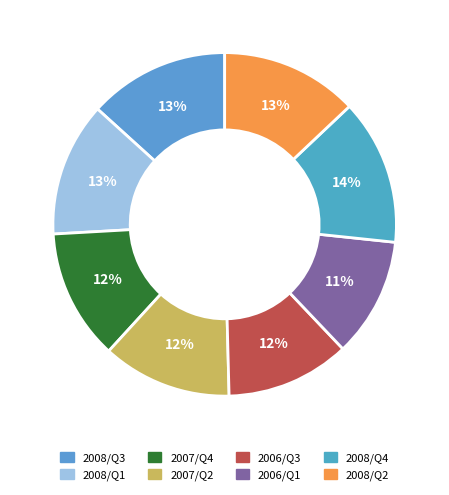

Which category has the smallest portion of the pie?

2006/Q1